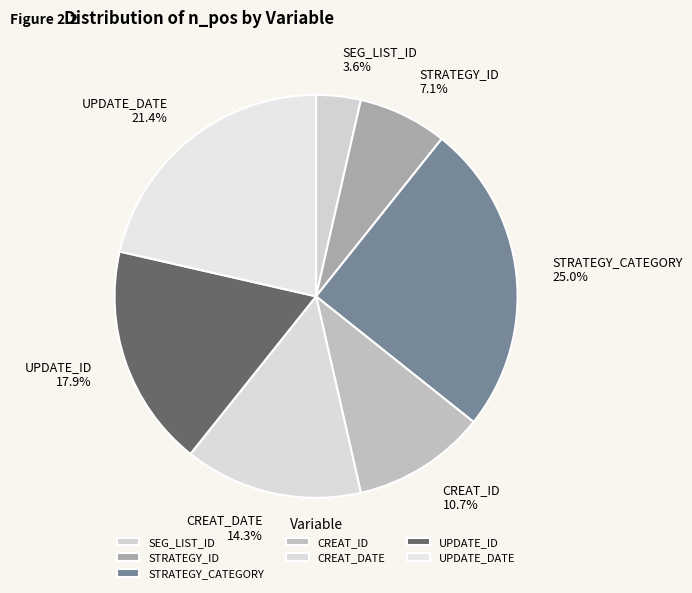

Which slice is the largest?

STRATEGY_CATEGORY